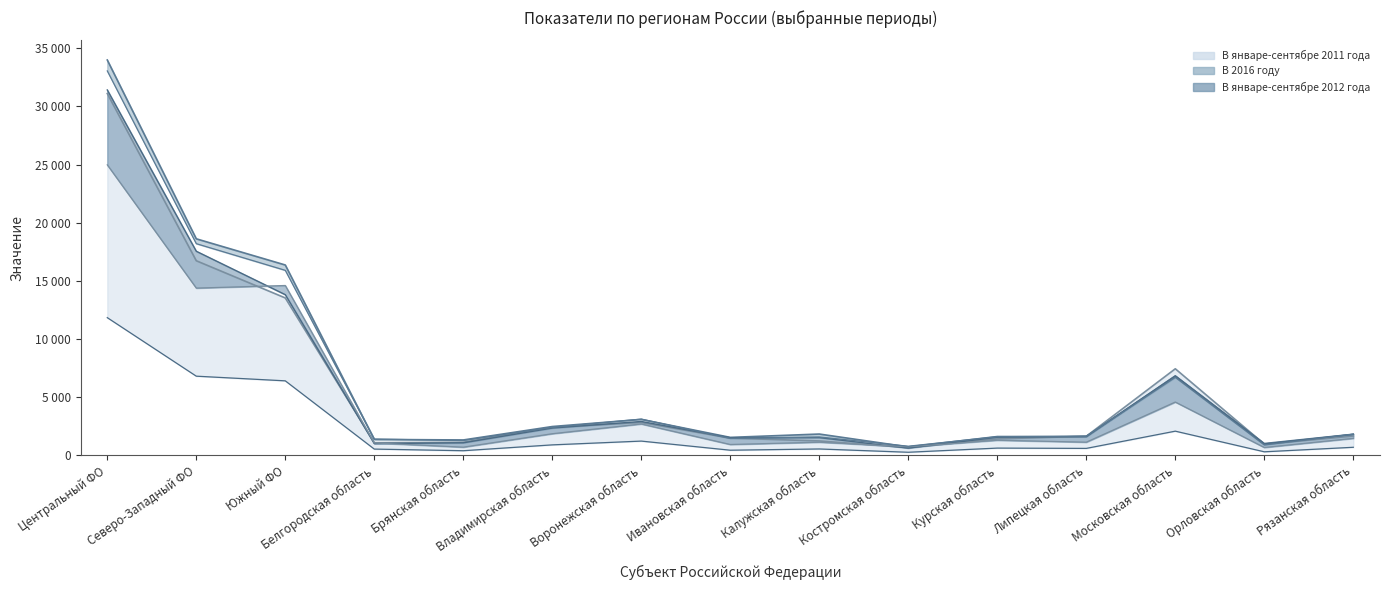

How many values in the В январе-сентябре 2011 года (line) series exceed 1642?

7